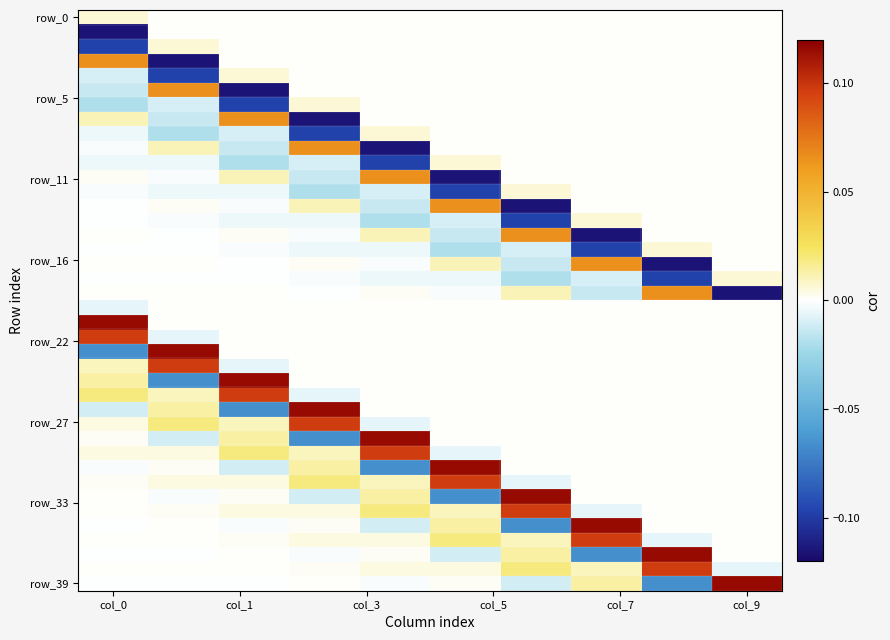

How many series are shown in this chart?

40